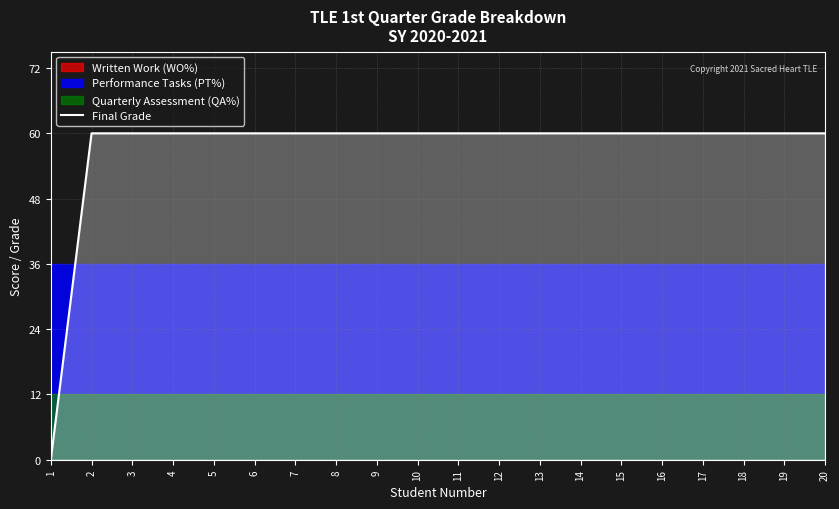

Reading left to right, what are all the values shown in this chart?

1=0	2=60	3=60	4=60	5=60	6=60	7=60	8=60	9=60	10=60	11=60	12=60	13=60	14=60	15=60	16=60	17=60	18=60	19=60	20=60